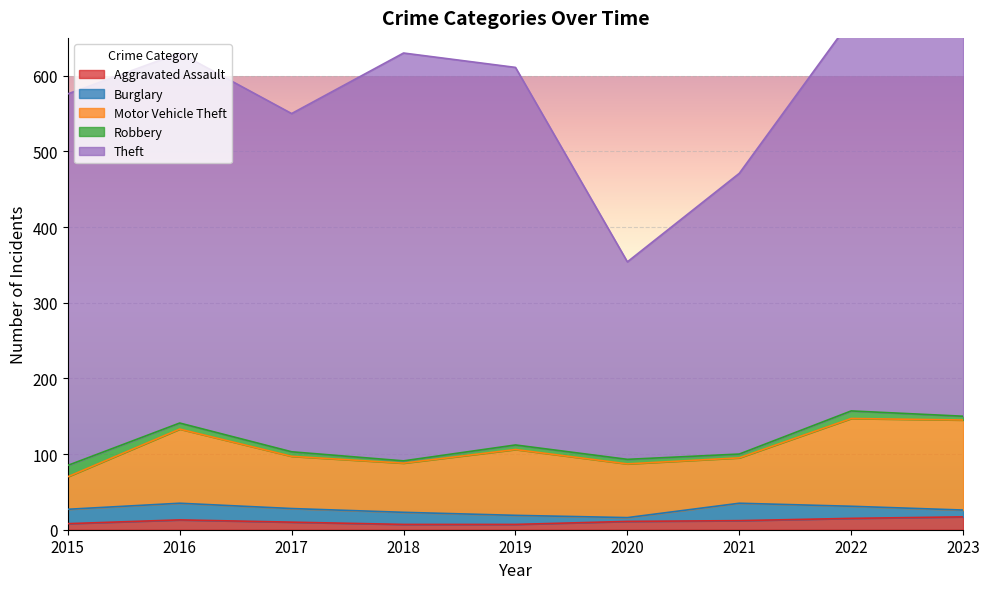

Is it true that Burglary equals 16 at 2022?

True